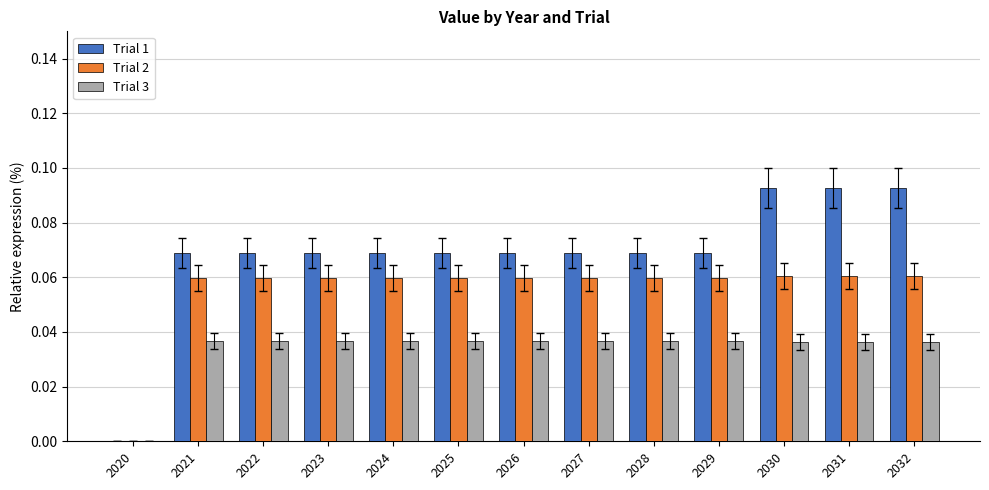

The value of Trial 3 at 2032 is 0.0. True or false?

True